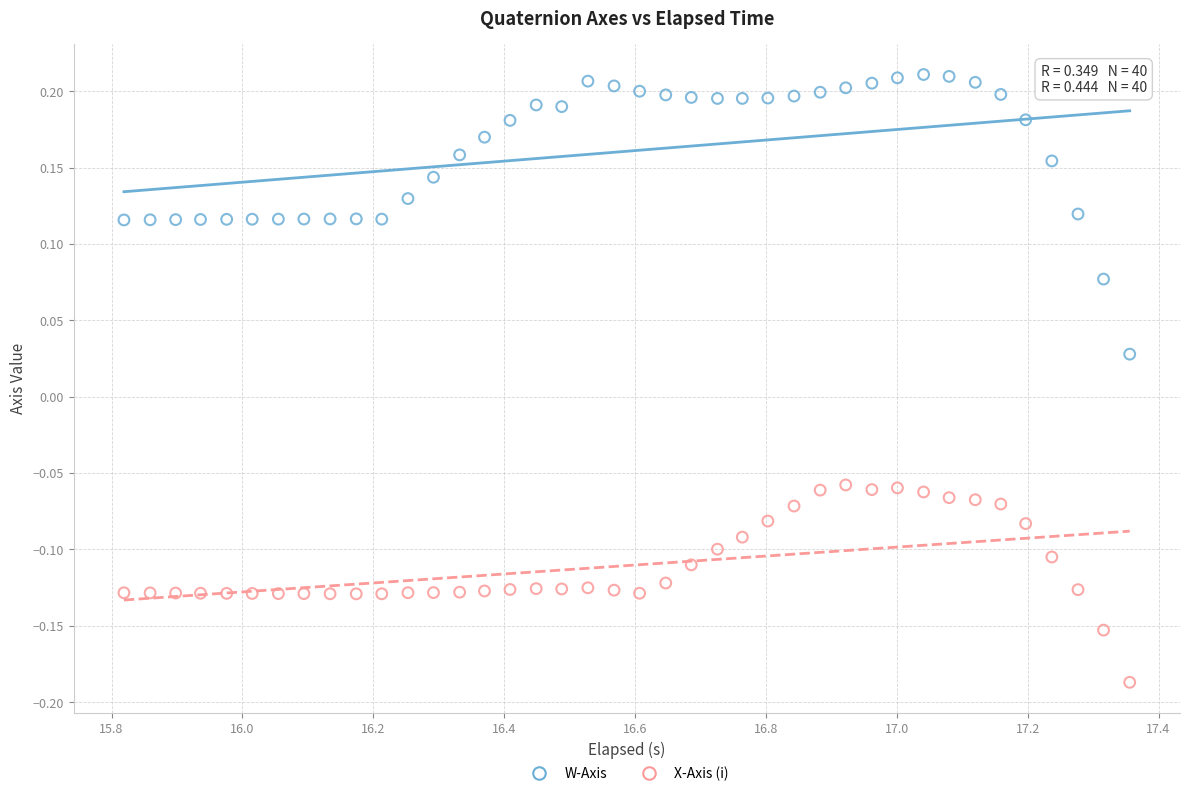

What is the X range (max minus min) for the scatter plot?

1.5